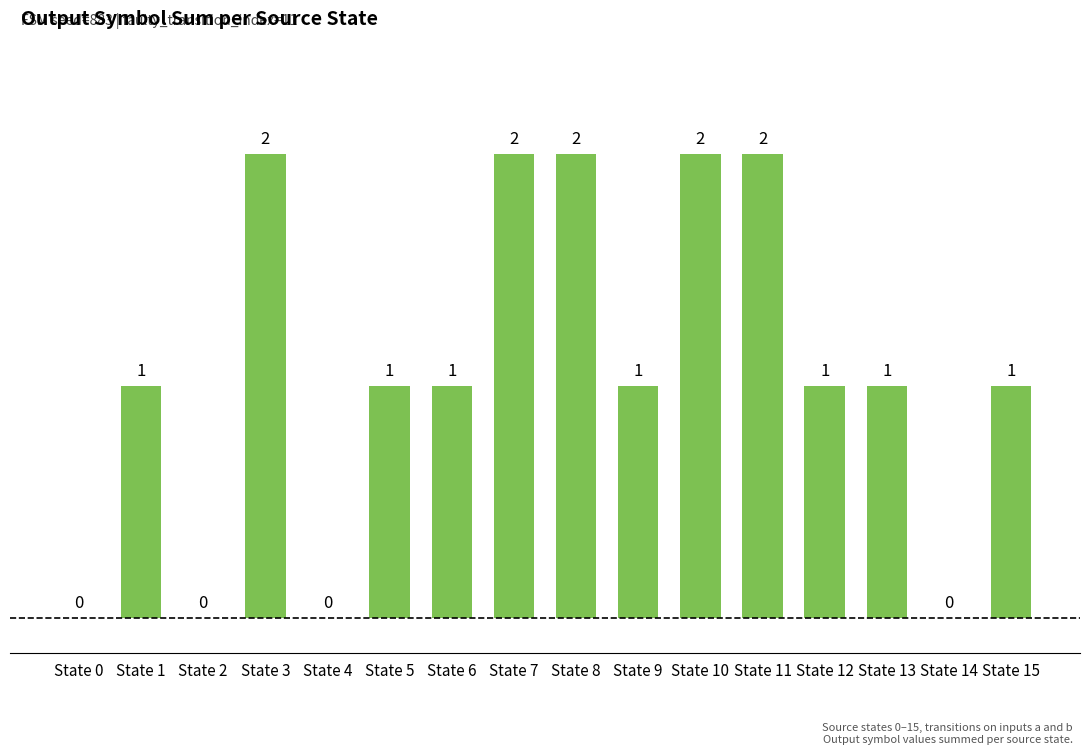

Reading right to left, what are all the values shown in this chart?

1	0	1	1	2	2	1	2	2	1	1	0	2	0	1	0